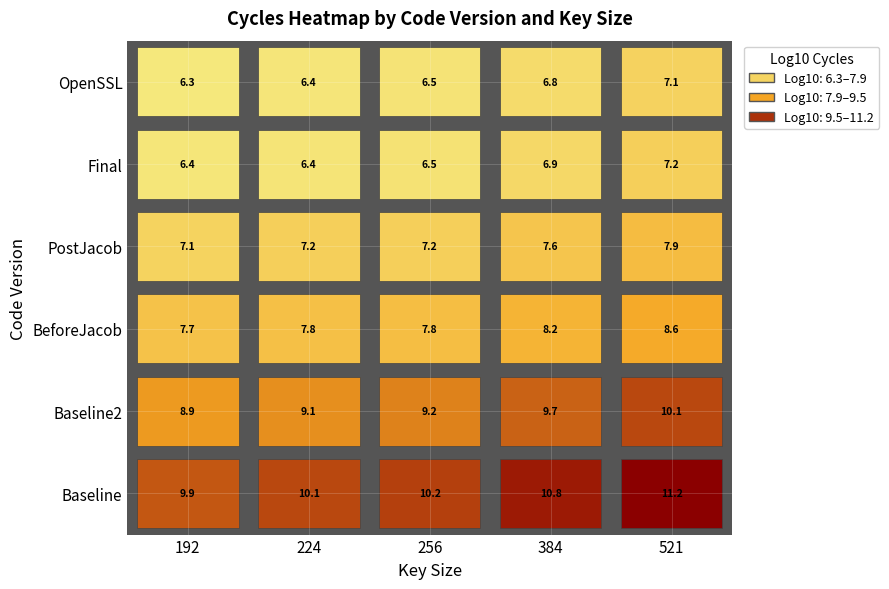

Which series has the widest spread of values?

Baseline